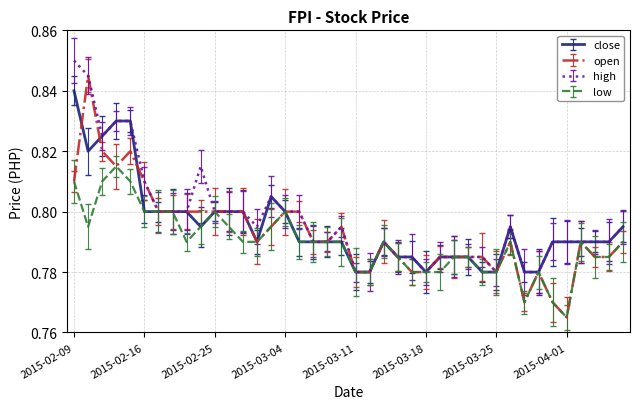

List the series in order of their peak value, highest first.

high, open, close, low